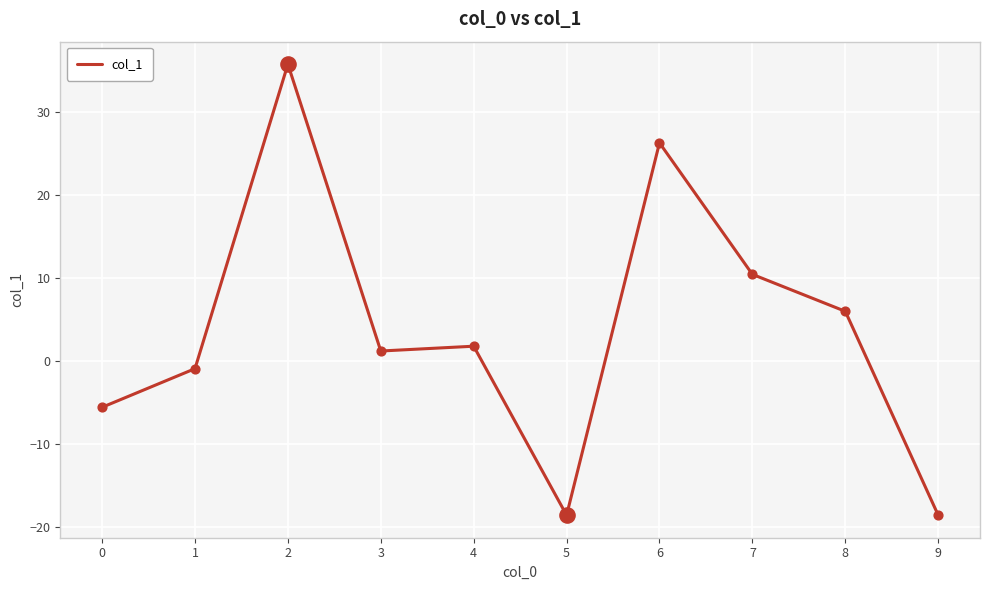

What is the ratio of the value at 6 to the value at 3?

21.8